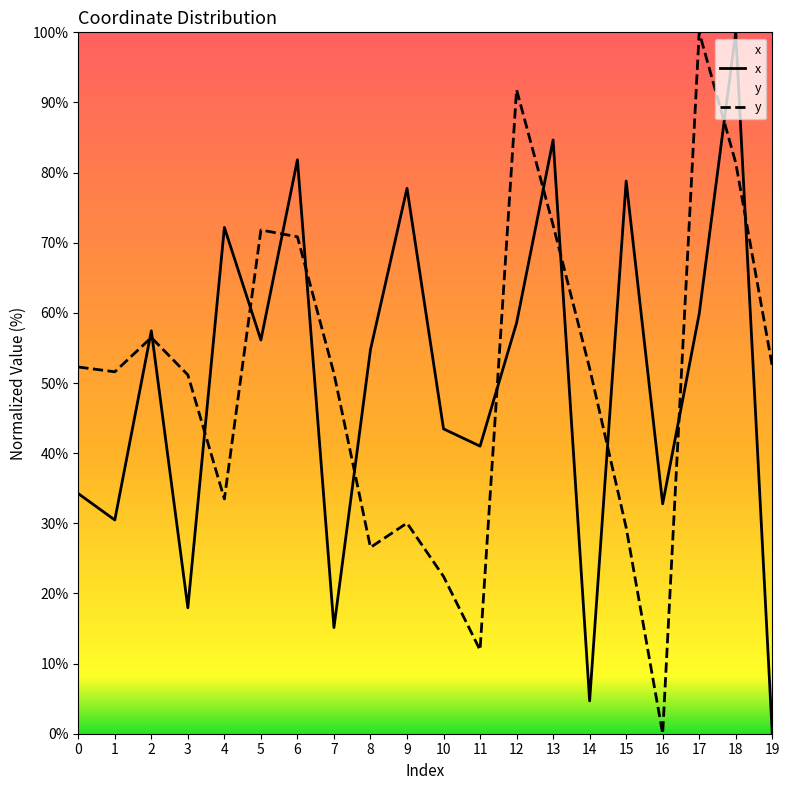

At 9, list the series in order from largest to smallest.

x, y